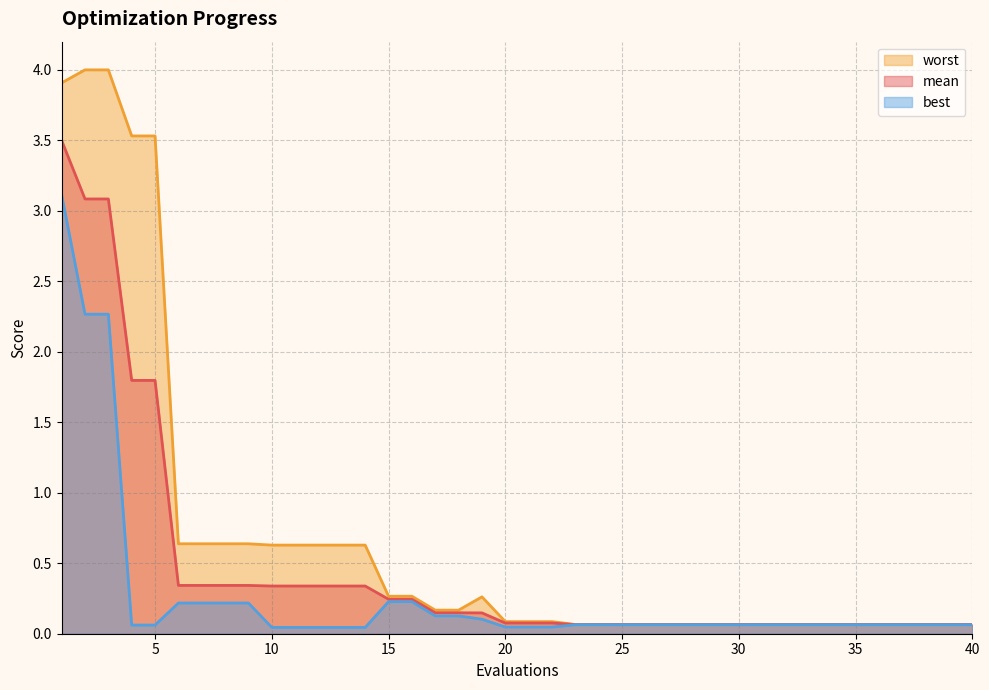

The mean series shows 1.8 at 5. True or false?

True